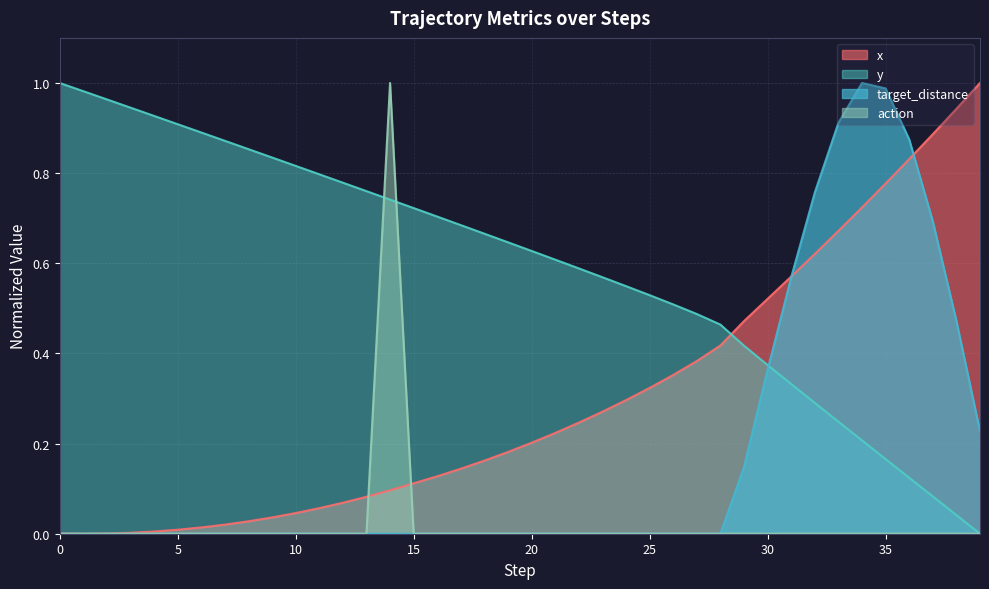

What is the average value of the x series?

0.3